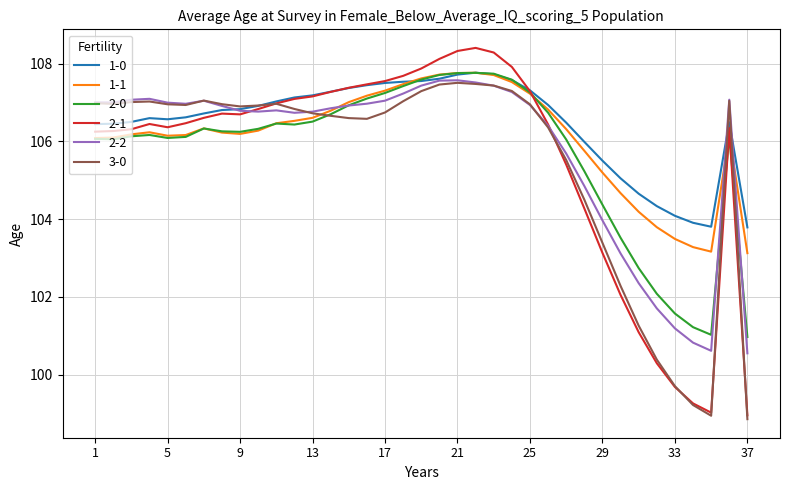

Which series has the widest spread of values?

2-1